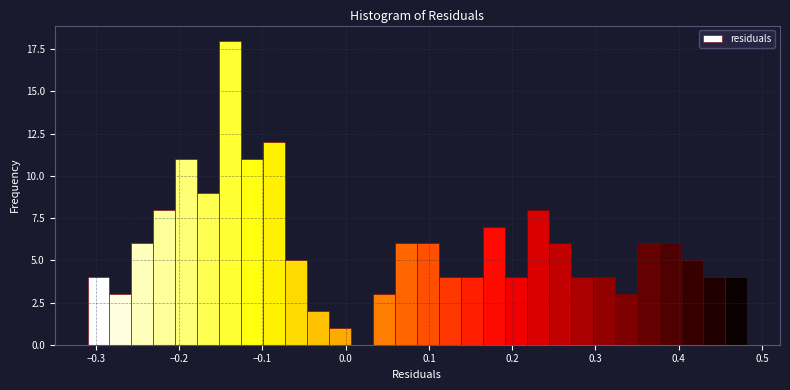

Read against the x-axis, roughly where is the centre of the tallest bar?

-0.14